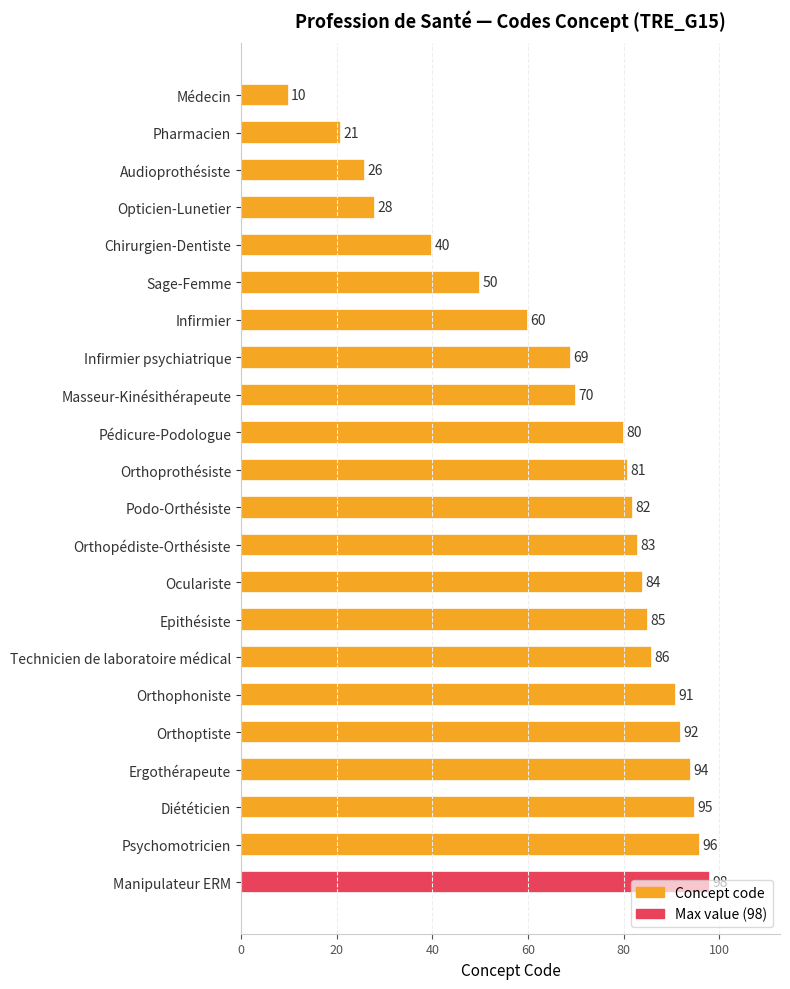

True or false: the data shows 102 at Masseur-Kinésithérapeute.

False